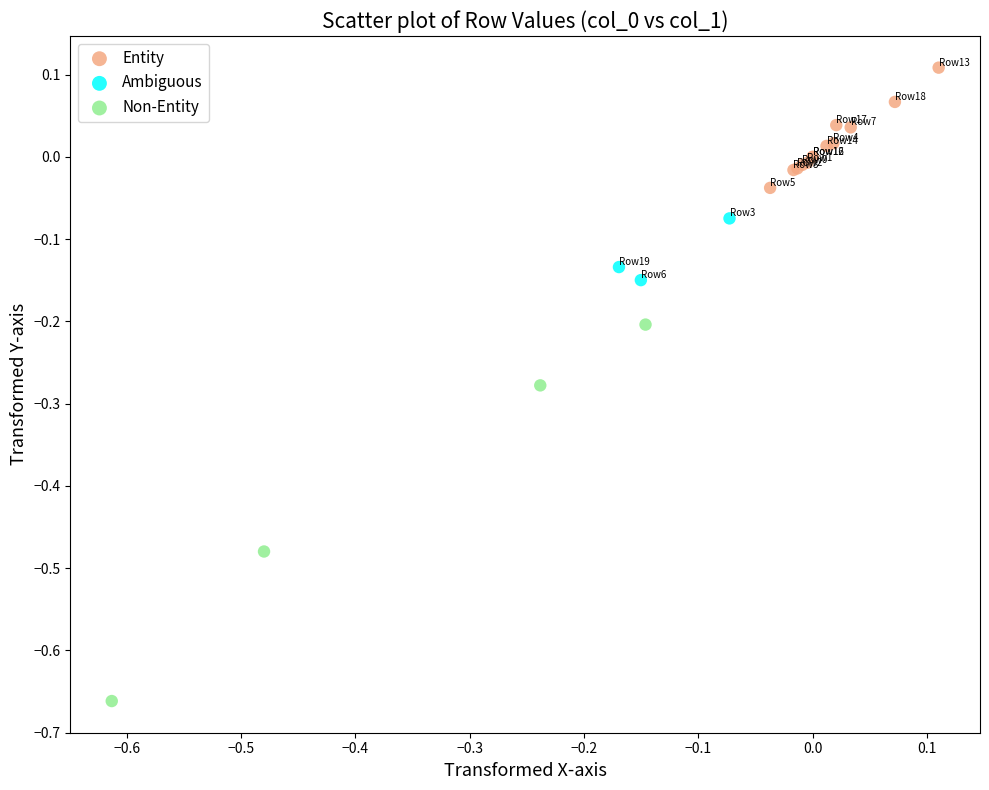

What are all the series names shown in the legend?

Entity, Ambiguous, Non-Entity